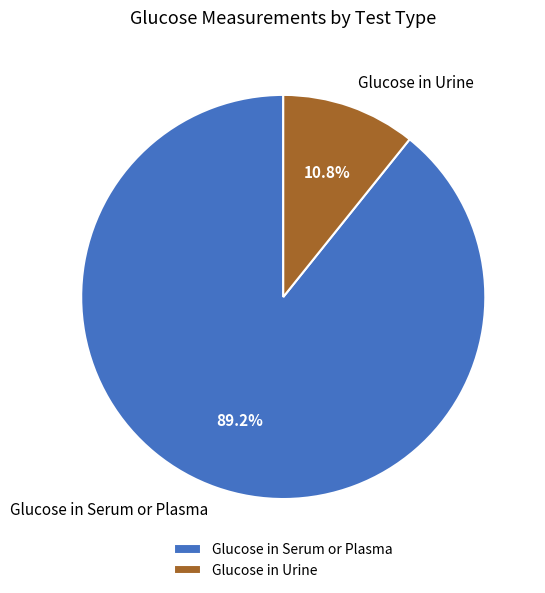

Count the number of slices in the pie.

2